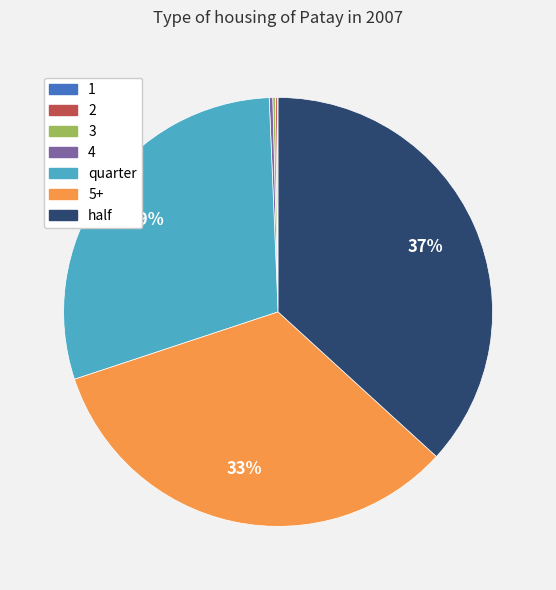

Which category has the biggest portion of the pie?

half